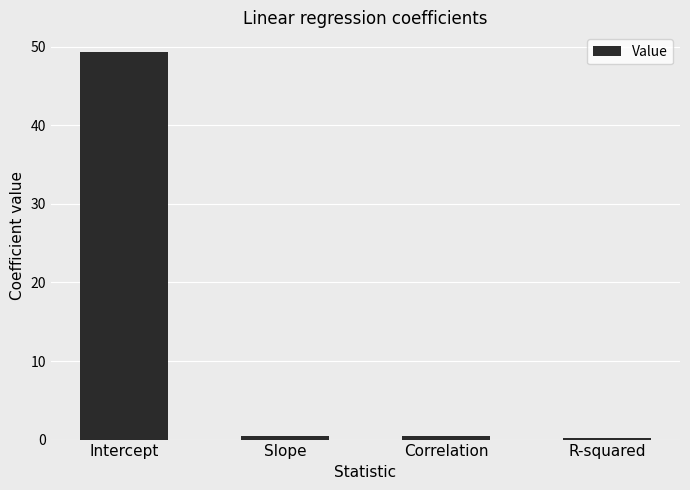

What is the value of the 1st bar from the left?

49.4